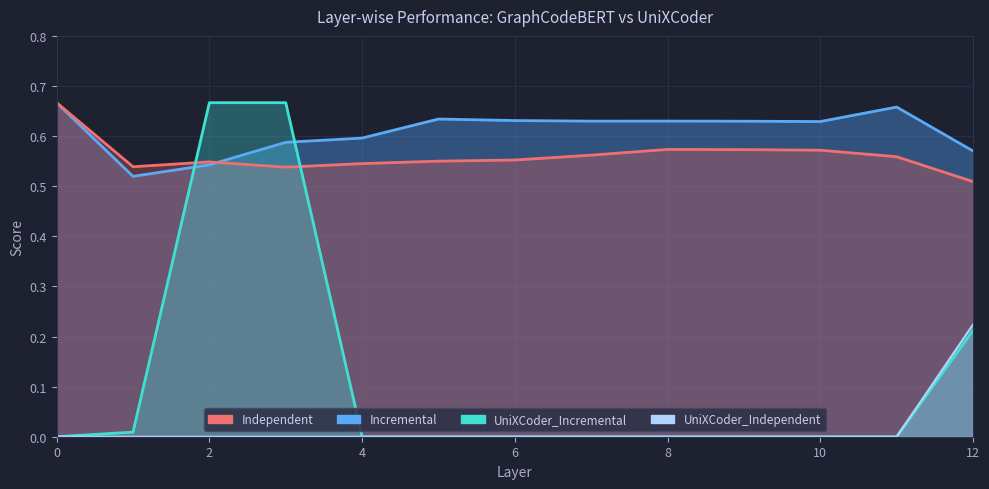

True or false: Incremental has more than 0 interior local peaks.

True